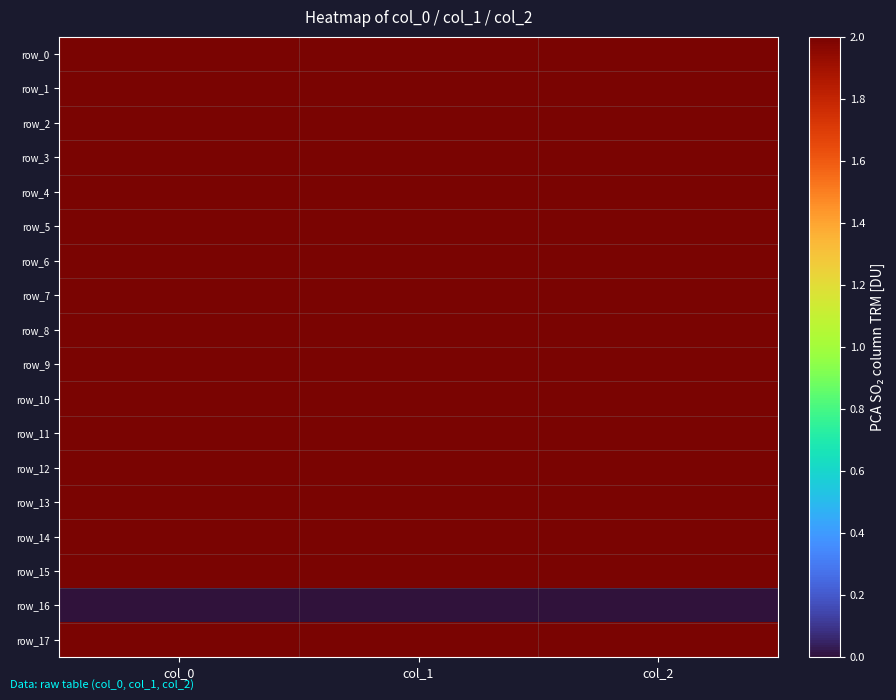

The row_6 series shows 1040.0 at col_0. True or false?

True